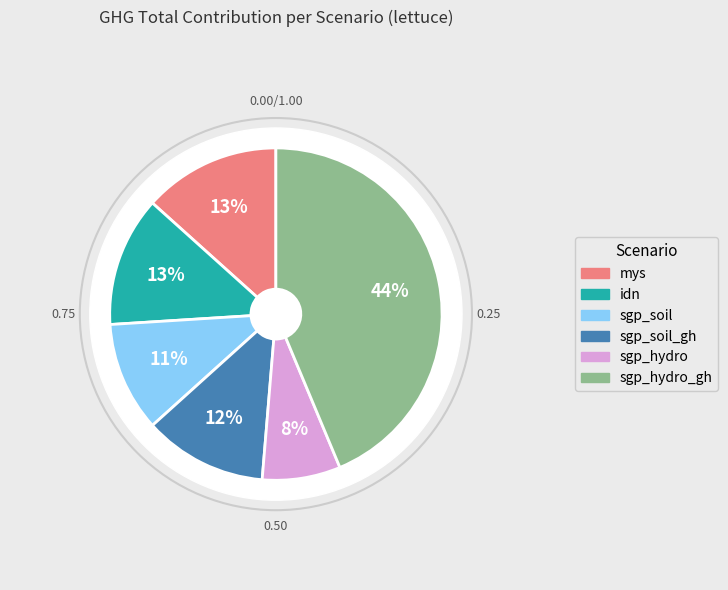

To the nearest percent, what percentage of the pie is mys?

13%